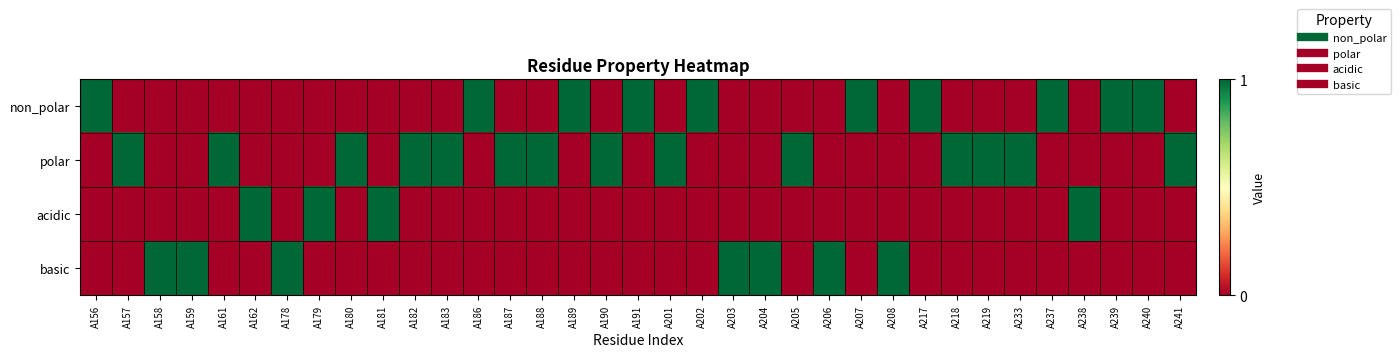

At A161, list the series in order from smallest to largest.

non_polar, acidic, basic, polar